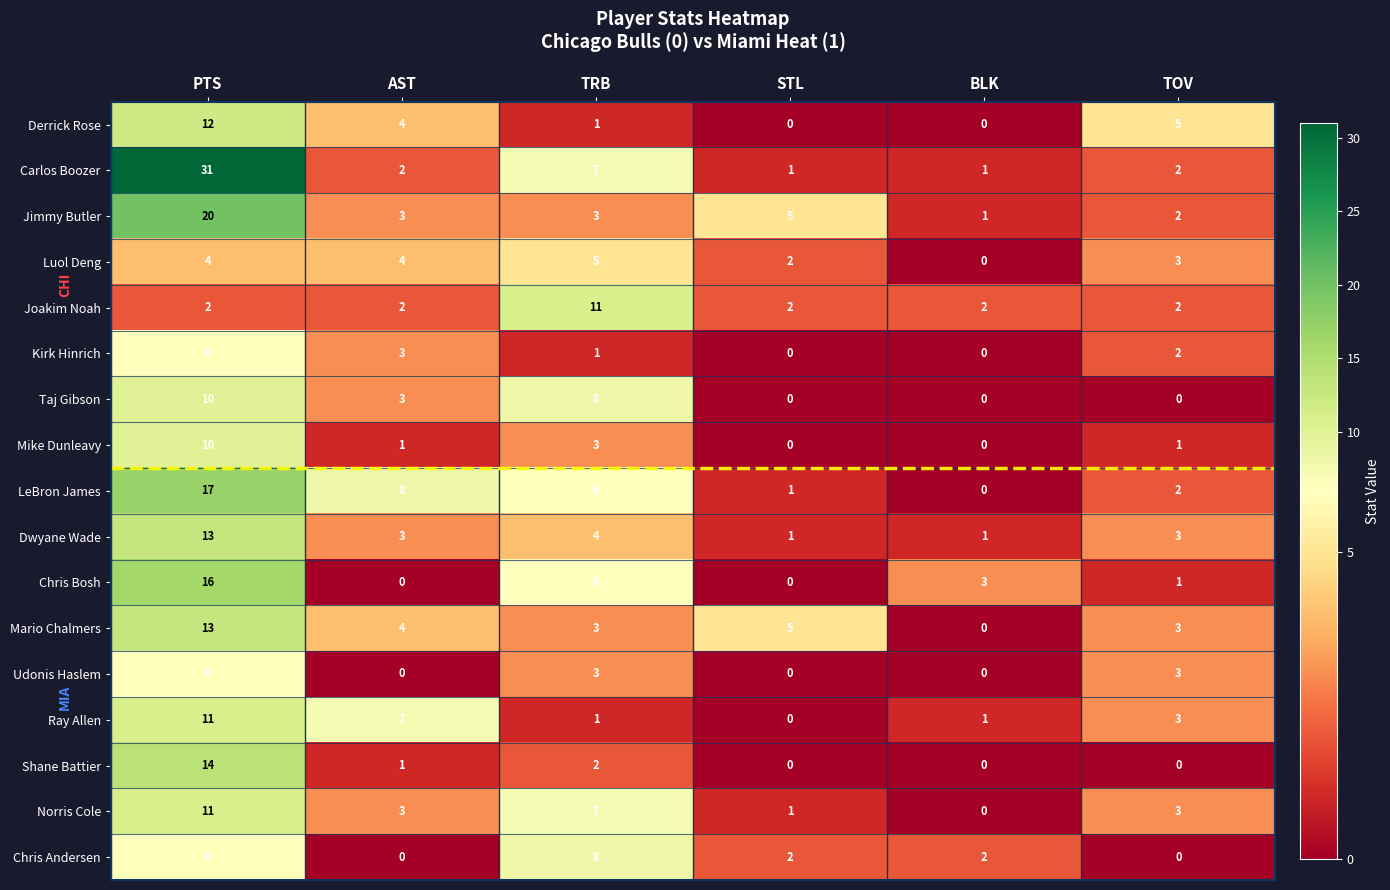

What is the sum of all Ray Allen values?

23